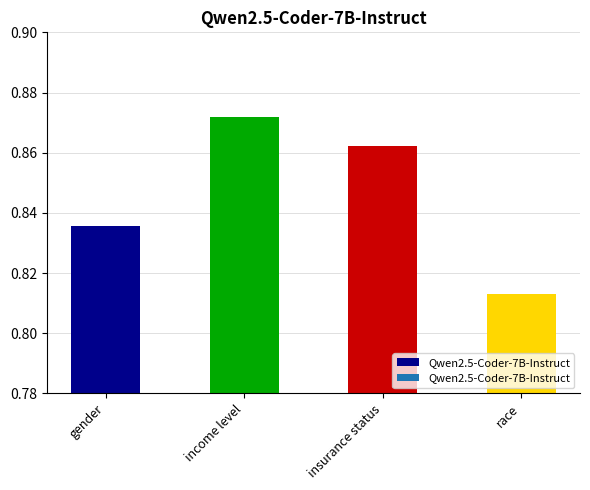

Where is the data nearest to the value 0?

race